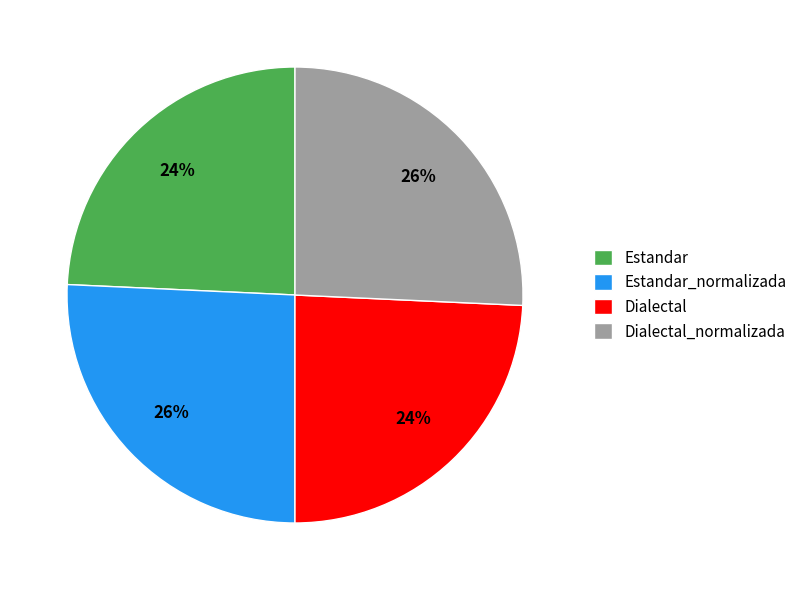

What percentage is the Estandar_normalizada slice, to the nearest percent?

26%